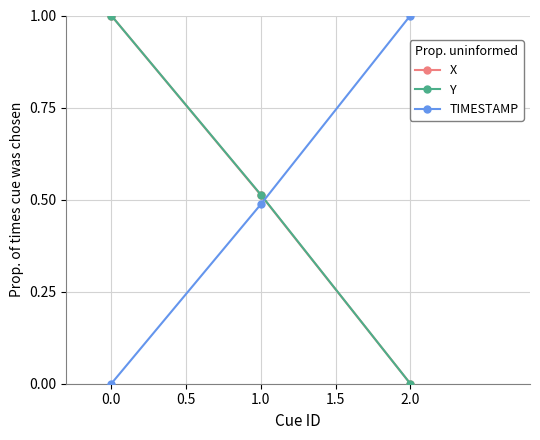

Does the chart display data point markers on the line(s)?

Yes